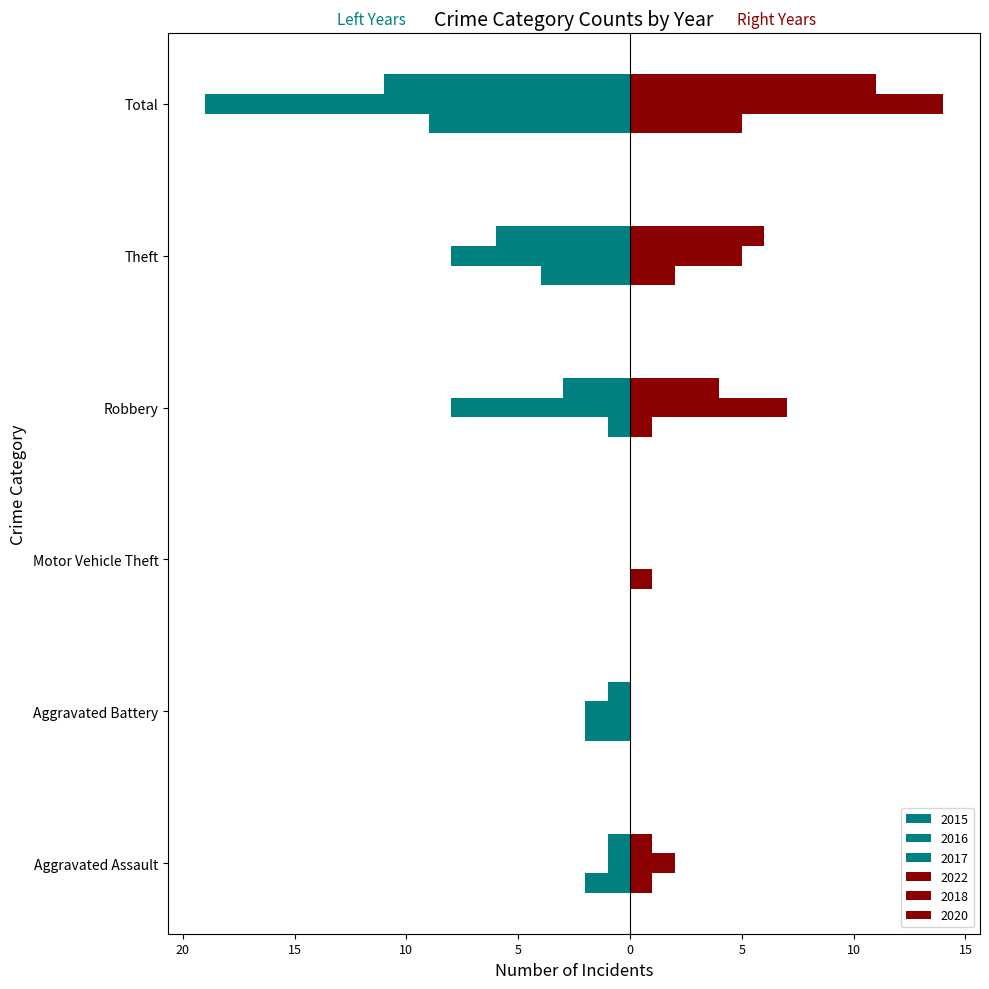

Reading left to right, what are all the values shown in this chart?

2015: Aggravated Assault=-2	Aggravated Battery=-2	Motor Vehicle Theft=0	Robbery=-1	Theft=-4	Total=-9
2016: Aggravated Assault=-1	Aggravated Battery=-2	Motor Vehicle Theft=0	Robbery=-8	Theft=-8	Total=-19
2017: Aggravated Assault=-1	Aggravated Battery=-1	Motor Vehicle Theft=0	Robbery=-3	Theft=-6	Total=-11
2022: Aggravated Assault=1	Aggravated Battery=0	Motor Vehicle Theft=1	Robbery=1	Theft=2	Total=5
2018: Aggravated Assault=2	Aggravated Battery=0	Motor Vehicle Theft=0	Robbery=7	Theft=5	Total=14
2020: Aggravated Assault=1	Aggravated Battery=0	Motor Vehicle Theft=0	Robbery=4	Theft=6	Total=11